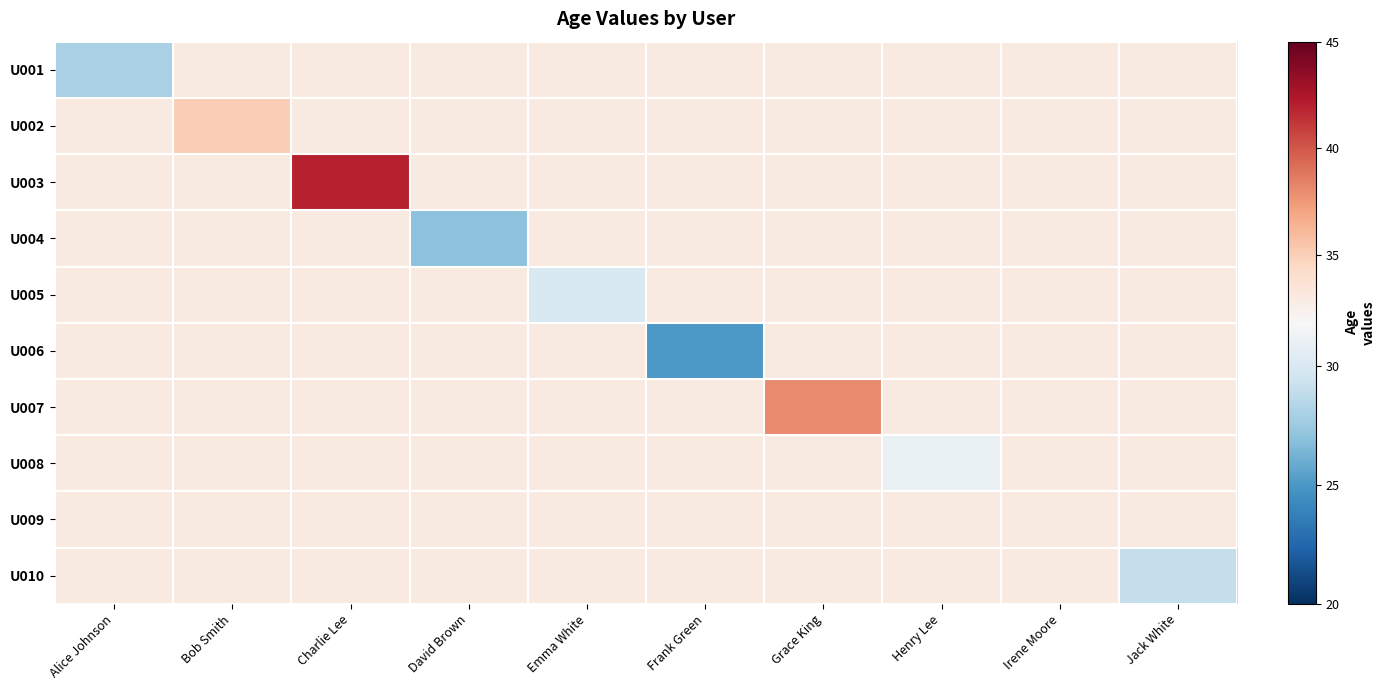

Rank the series by their maximum value, from highest to lowest.

U003, U007, U002, U001, U004, U005, U006, U008, U009, U010